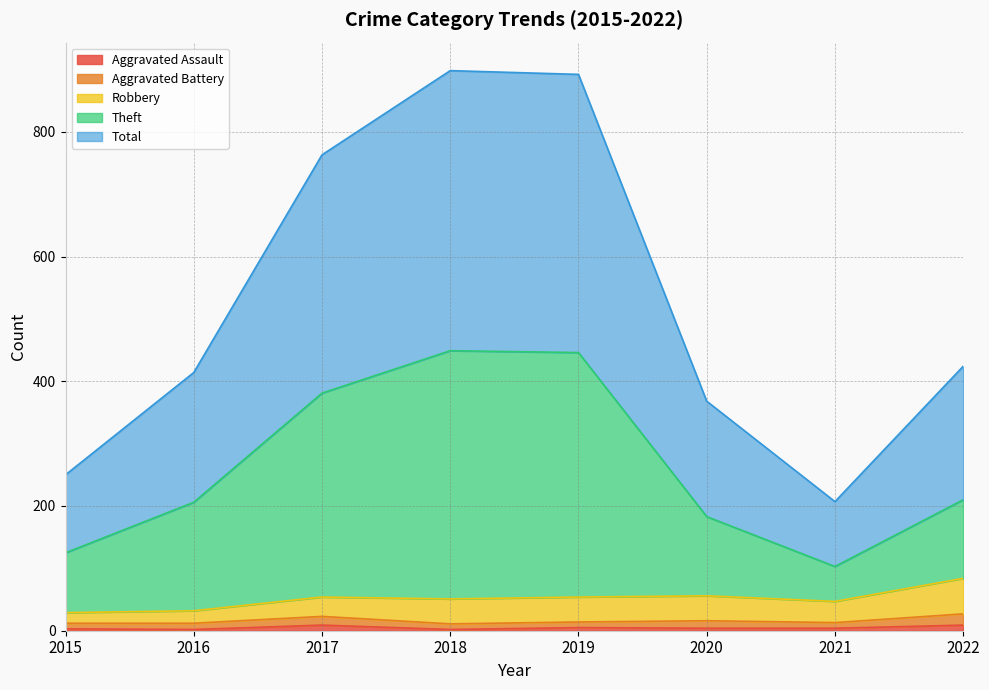

True or false: Total and Aggravated Assault intersect in this chart.

False